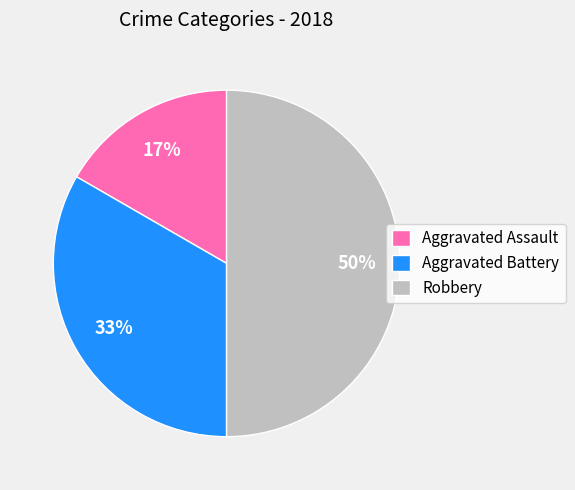

To the nearest percent, what percentage of the pie is Robbery?

50%